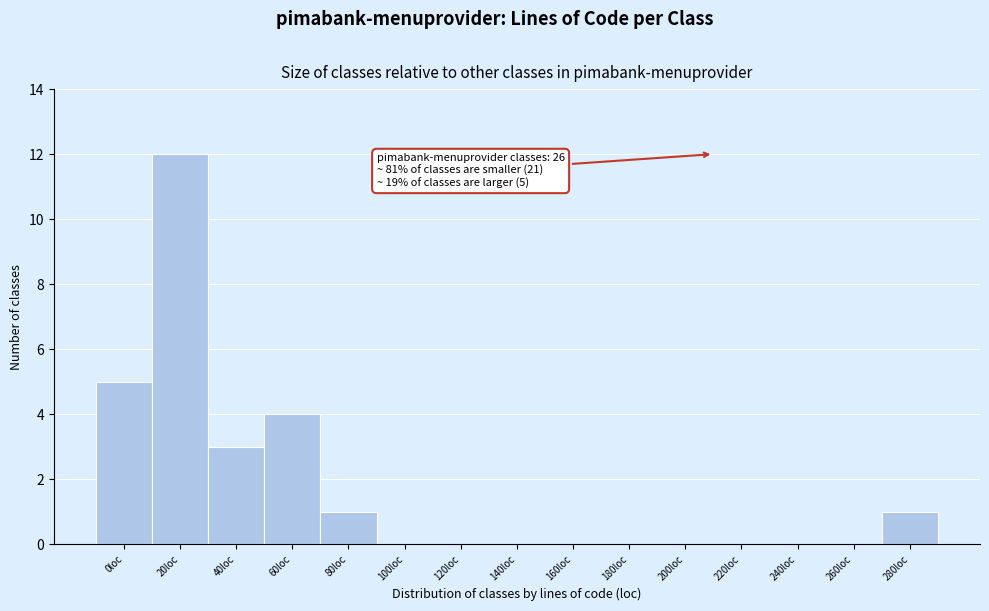

Reading left to right, what are all the values shown in this chart?

0loc=5	20loc=12	40loc=3	60loc=4	80loc=1	100loc=0	120loc=0	140loc=0	160loc=0	180loc=0	200loc=0	220loc=0	240loc=0	260loc=0	280loc=1